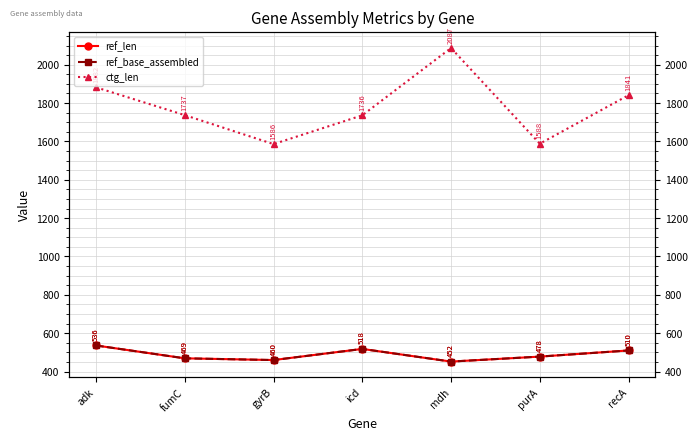

At which category does the chart reach its minimum across all series?

mdh